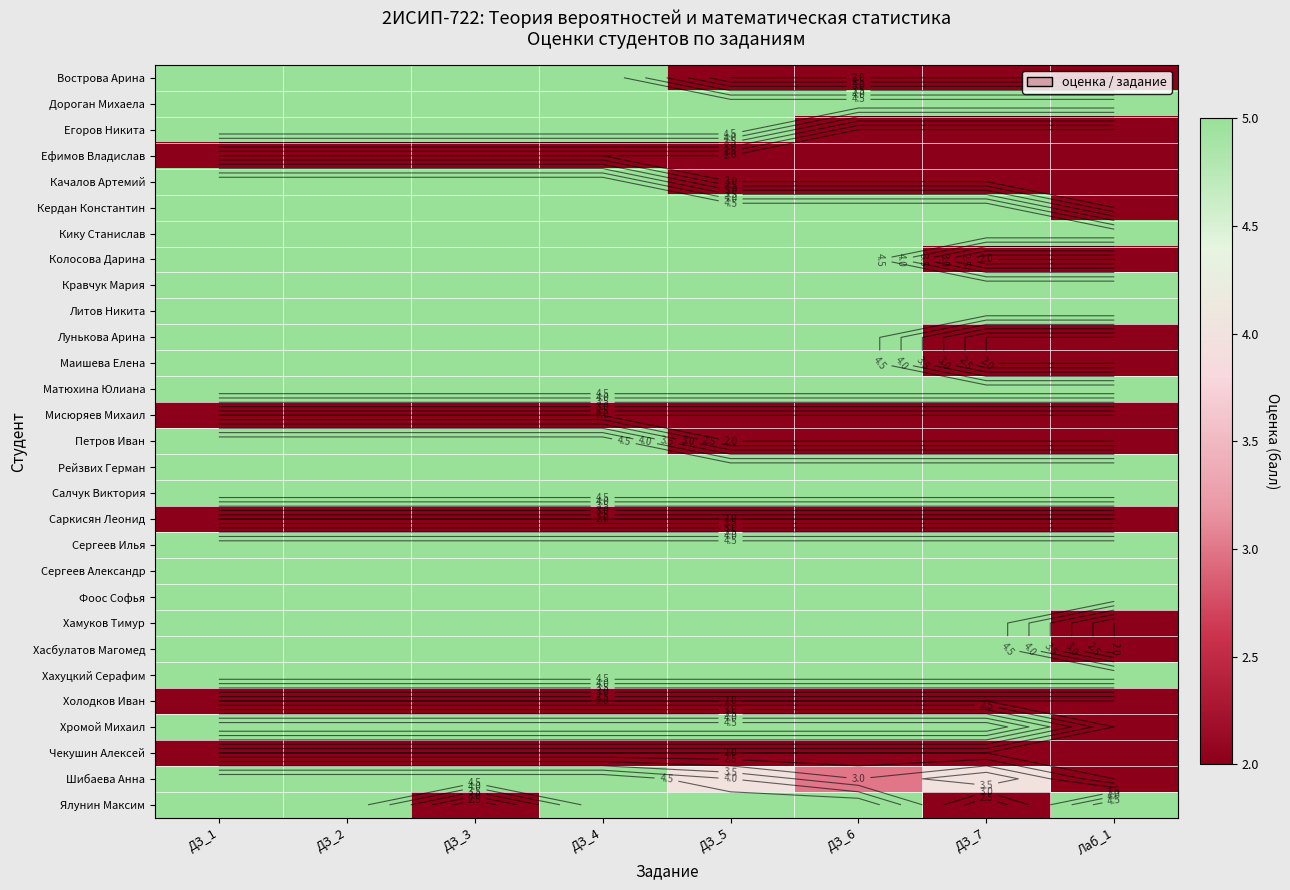

Between ДЗ_5 and ДЗ_1, which is larger?

ДЗ_1